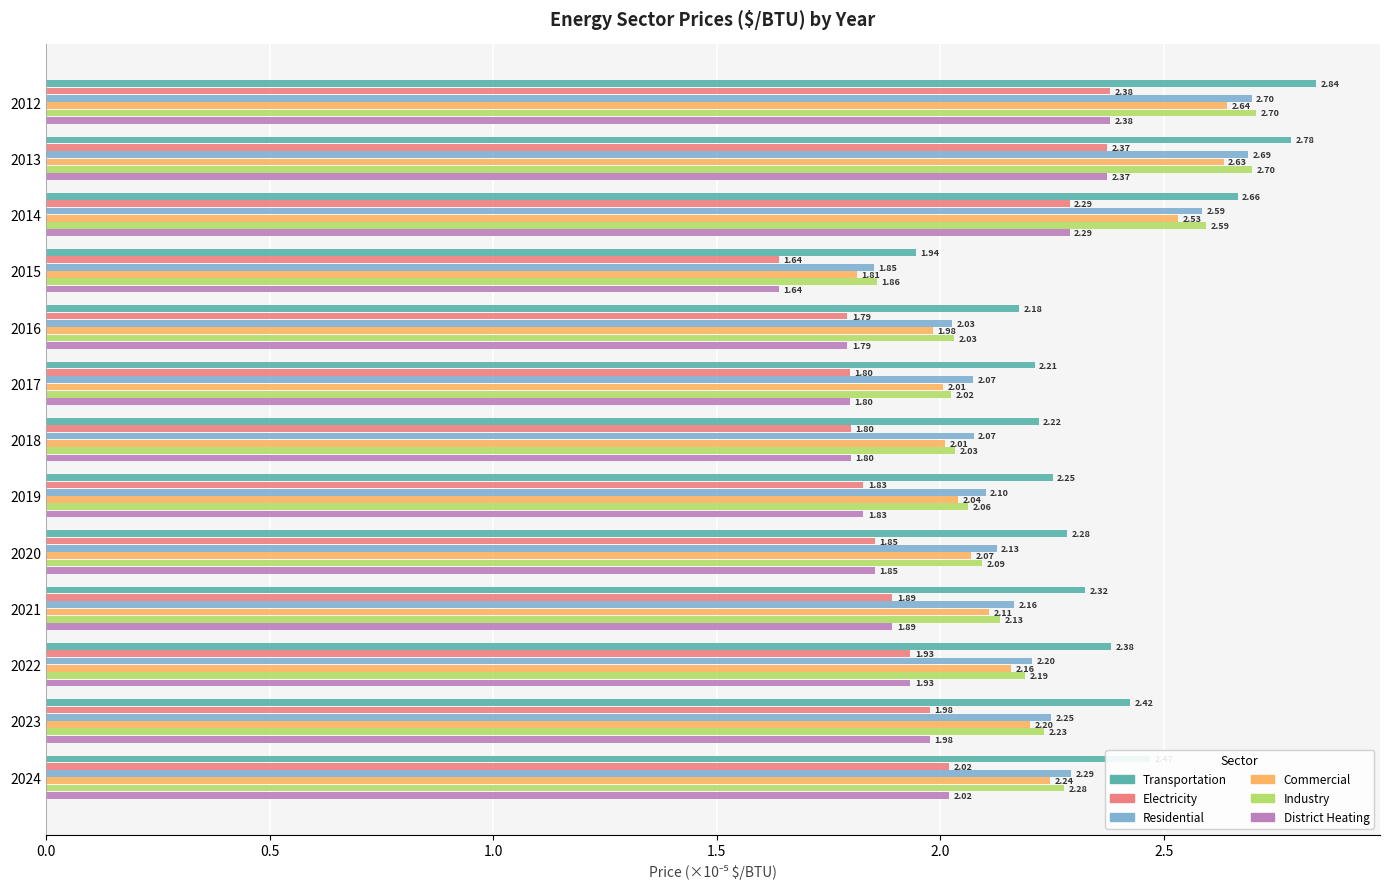

Which series has the widest spread of values?

Transportation